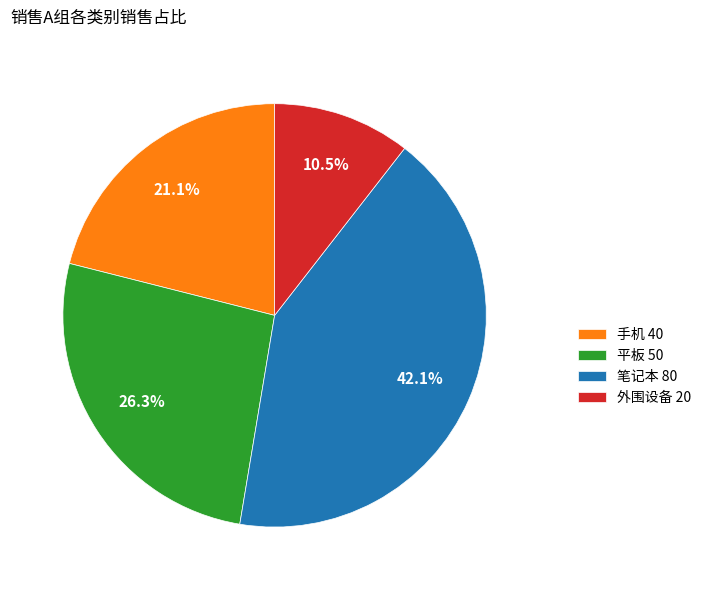

To the nearest percent, what percentage of the pie is 平板?

26%